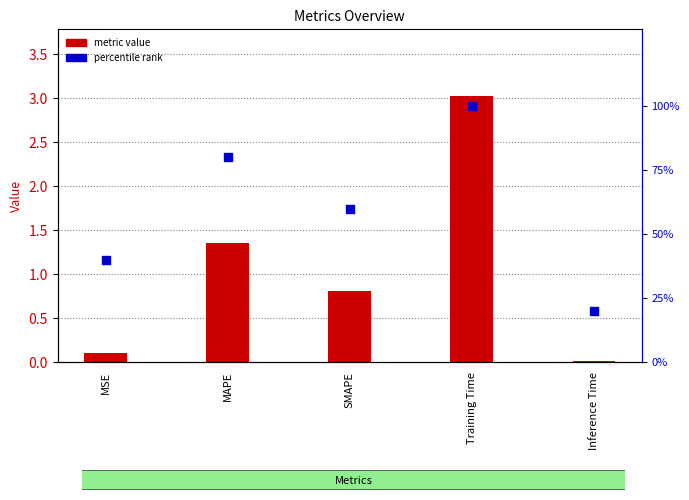

Which series has the largest Y range (max minus min)?

percentile rank